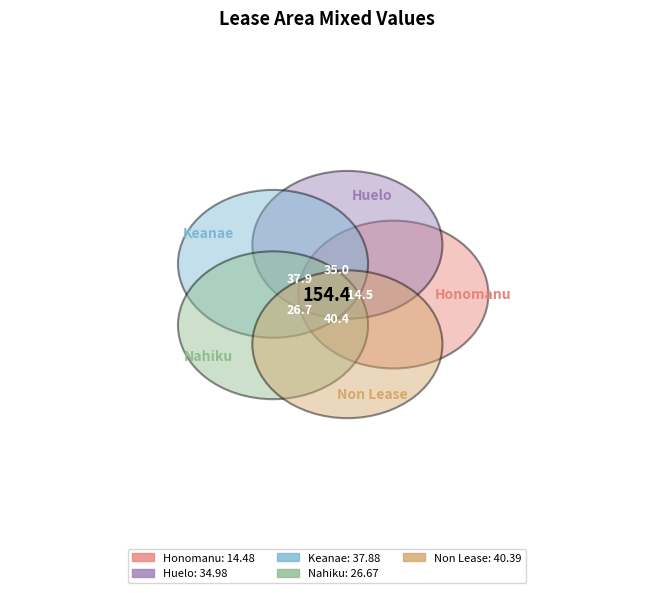

What is the change in value from Honomanu to Huelo?

+20.5